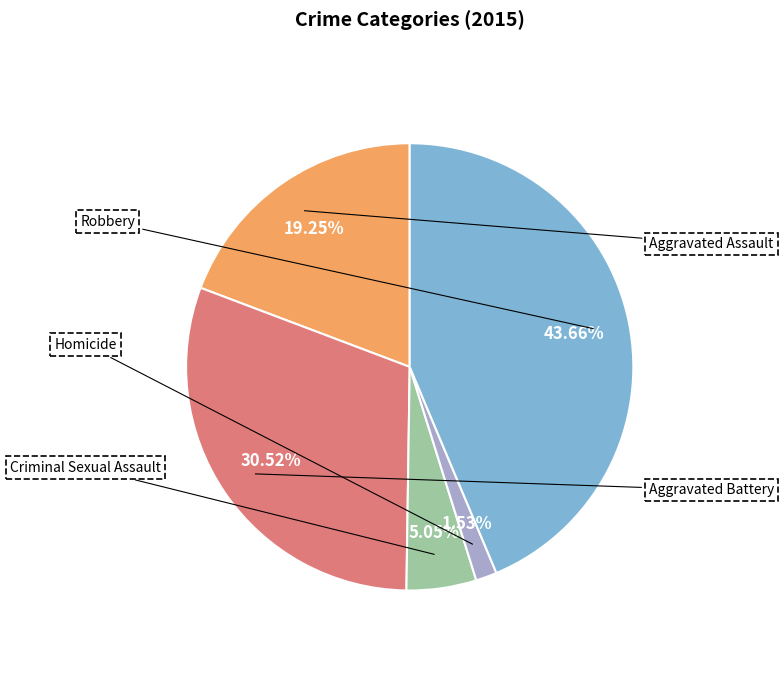

Which category has the biggest portion of the pie?

Robbery